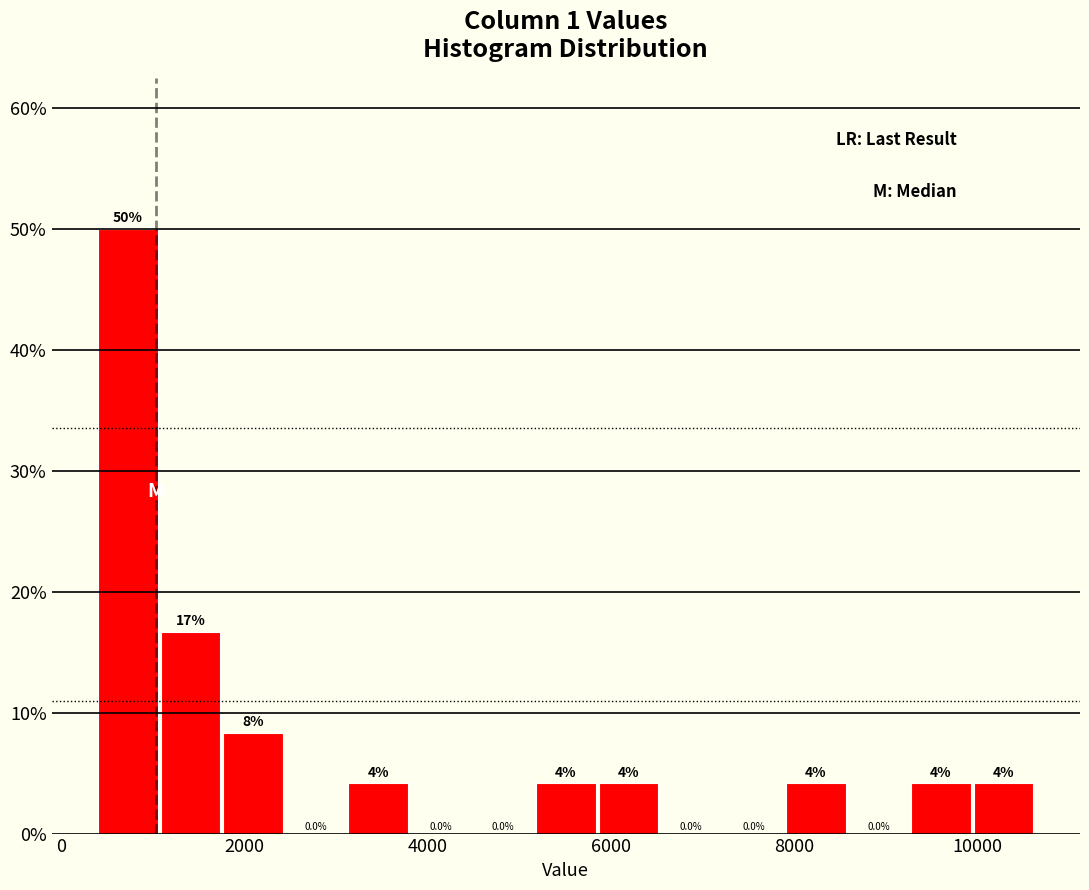

Around what value on the x-axis is the tallest bar? Give the approximate position of its centre, as read against the axis.

800